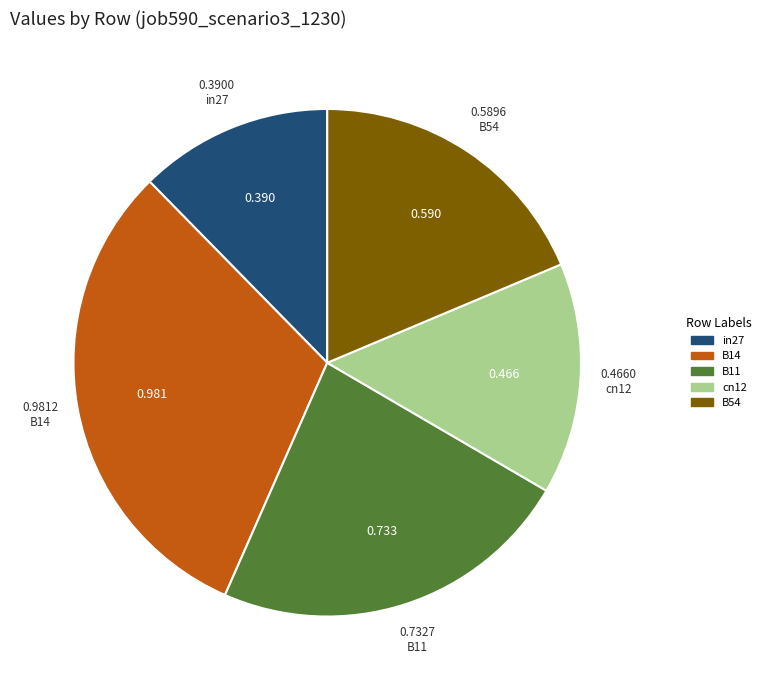

How many segments does this pie chart have?

5